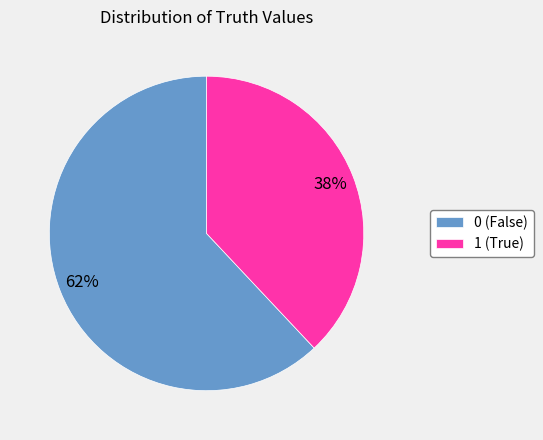

Does 0 account for over 50% of the chart?

Yes